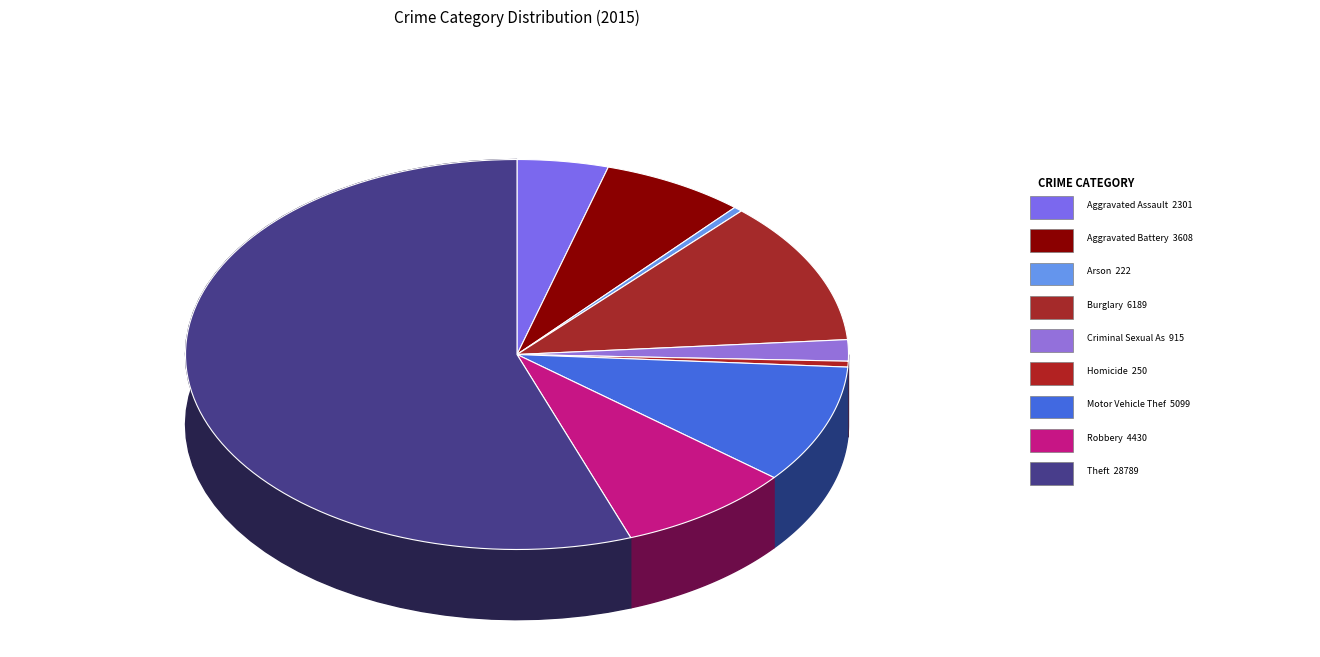

Which category has the smallest portion of the pie?

Arson